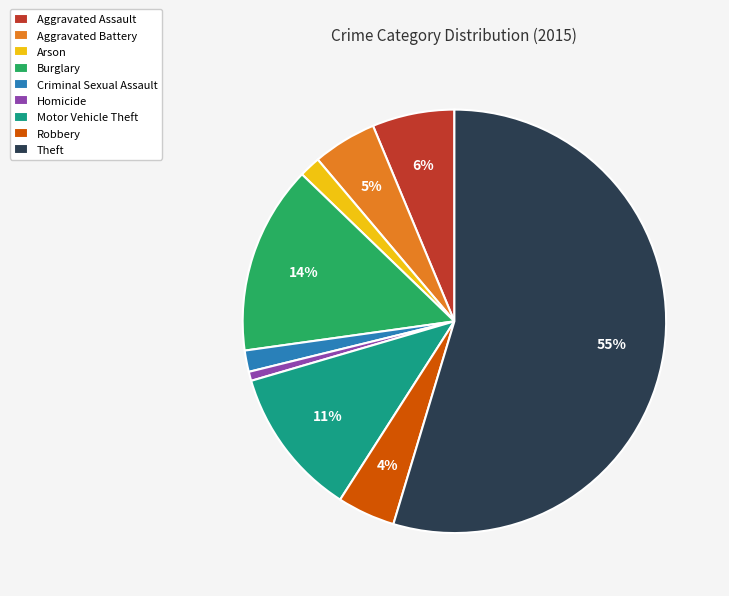

Approximately how many times larger is the value at Arson compared to Criminal Sexual Assault?

1.0